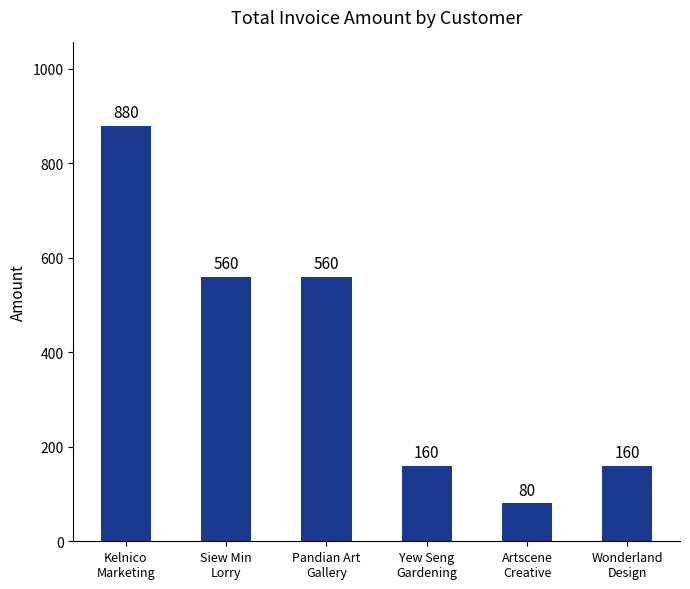

Count the values in the range 160 to 560.

4